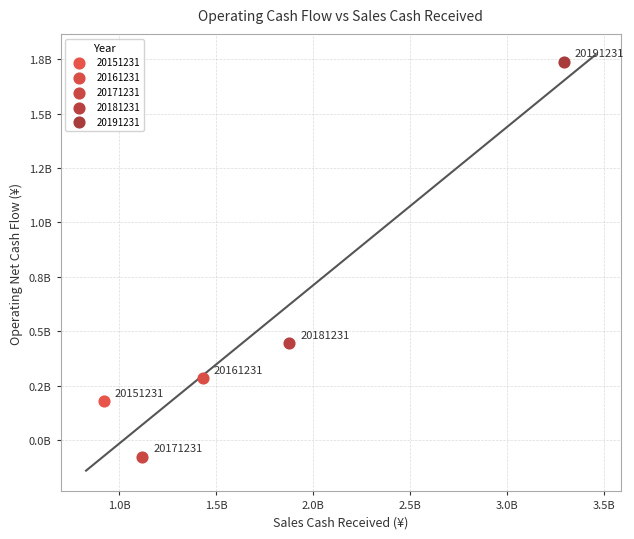

What are all the series names shown in the legend?

20151231, 20161231, 20171231, 20181231, 20191231